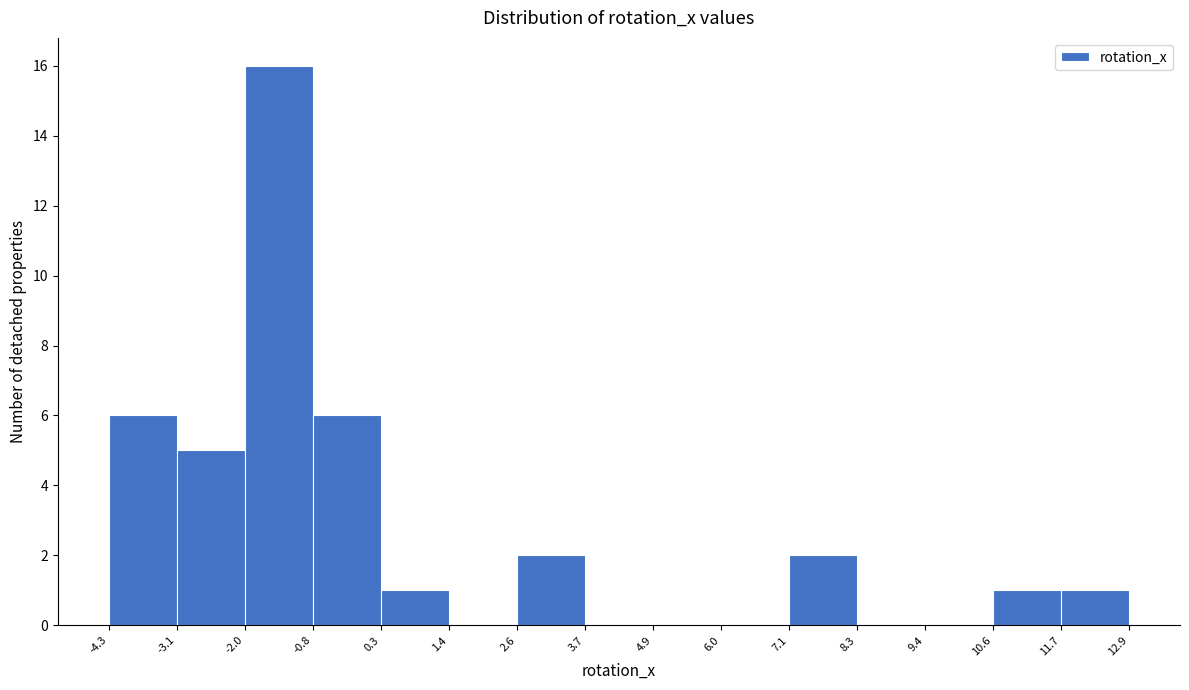

Reading left to right, list every bar in this chart as the range it spans on the x-axis followed by its height. The values are not printed on the chart, so give them approximately, as read against the axis.

-4.3 to -3.1: 6
-3.1 to -2.0: 5
-2.0 to -0.8: 16
-0.8 to 0.3: 6
0.3 to 1.4: 1
1.4 to 2.6: 0
2.6 to 3.7: 2
3.7 to 4.9: 0
4.9 to 6.0: 0
6.0 to 7.1: 0
7.1 to 8.3: 2
8.3 to 9.4: 0
9.4 to 10.6: 0
10.6 to 11.7: 1
11.7 to 12.9: 1